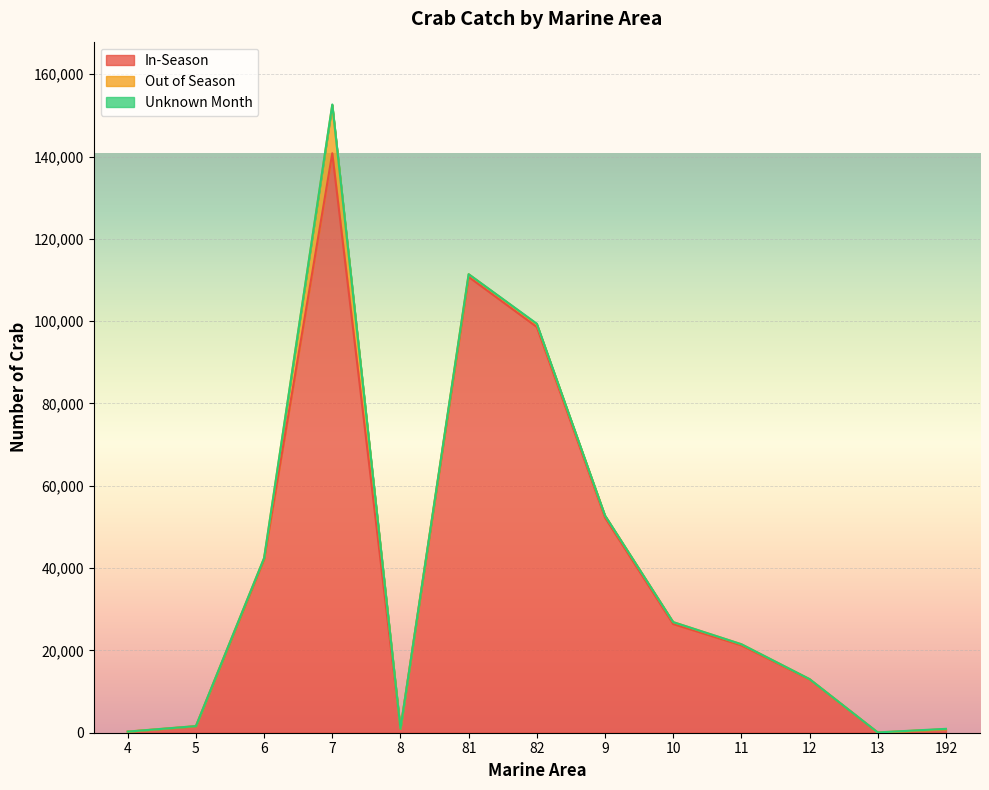

True or false: Unknown Month and In-Season intersect in this chart.

False